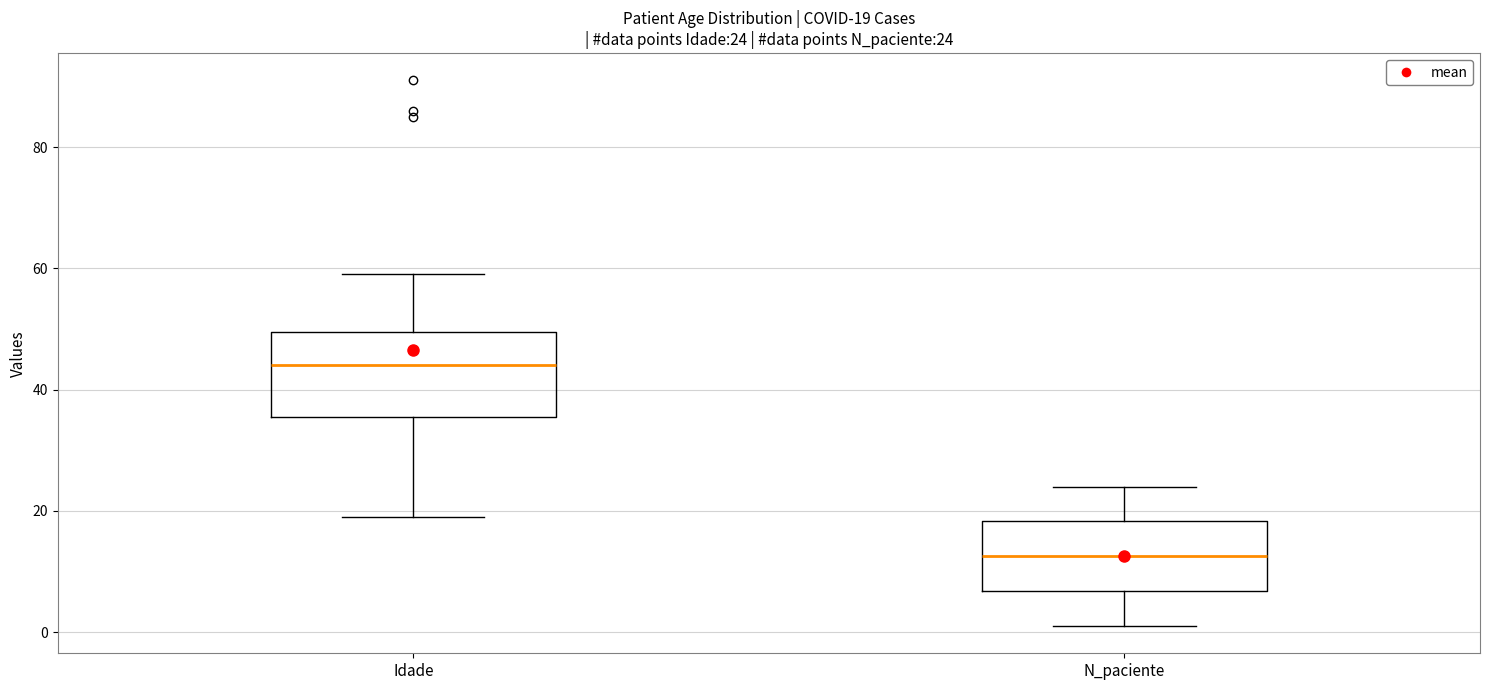

Comparing the boxes themselves (not the whiskers), which one is the tallest?

Idade